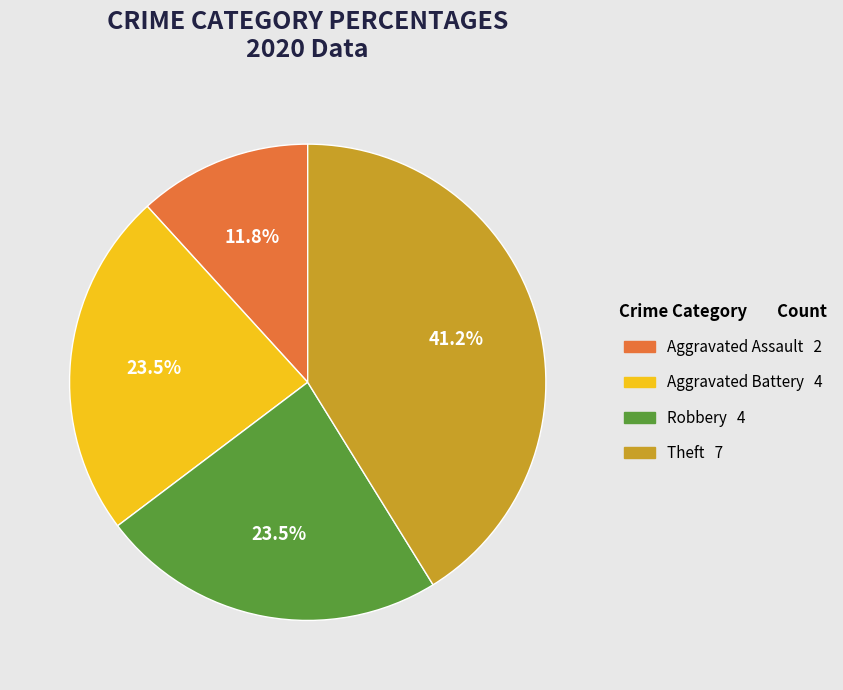

Does any single category account for the majority?

No